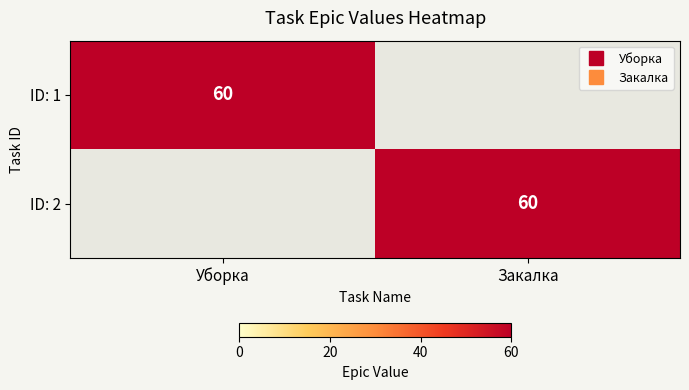

What is the average value of the ID: 1 series?

30